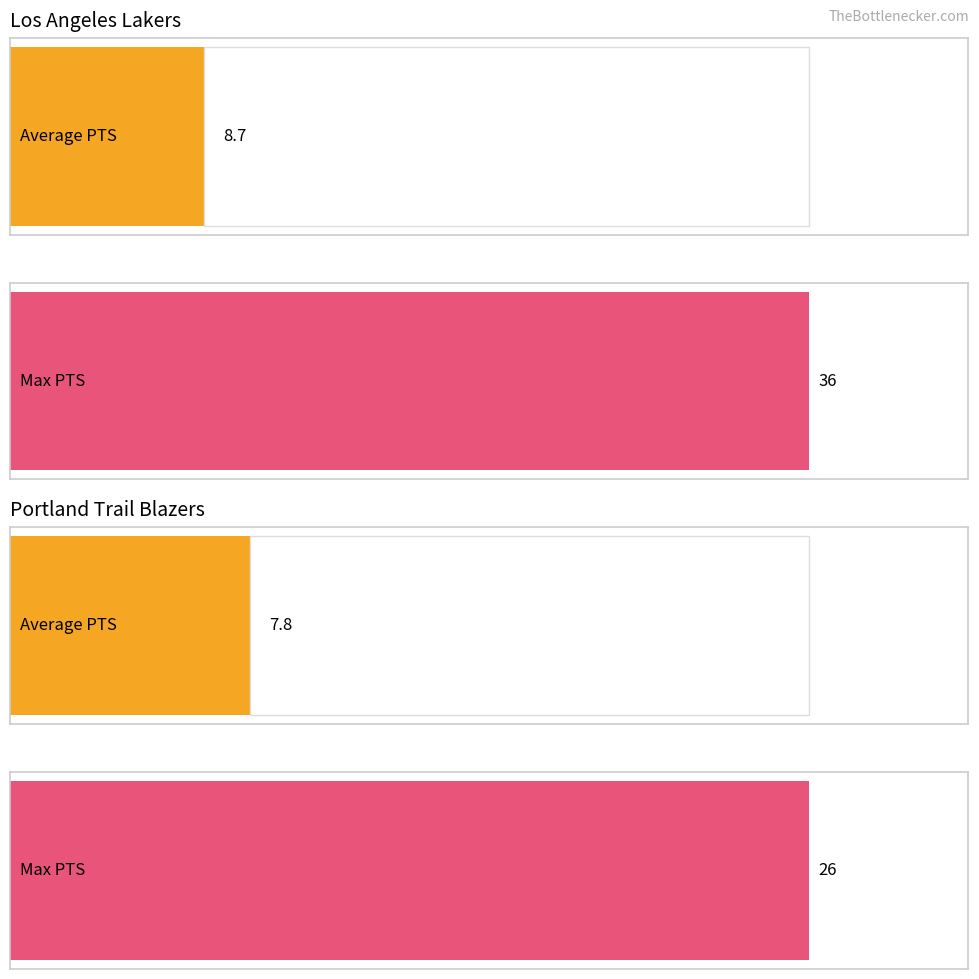

True or false: FG has a value of 8 at onealsh01.

False